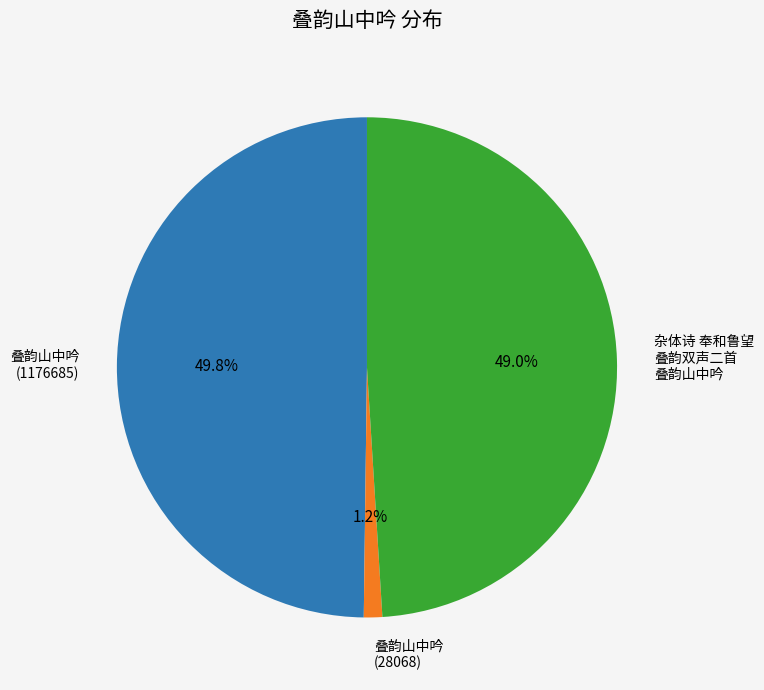

Does any single category account for the majority?

No